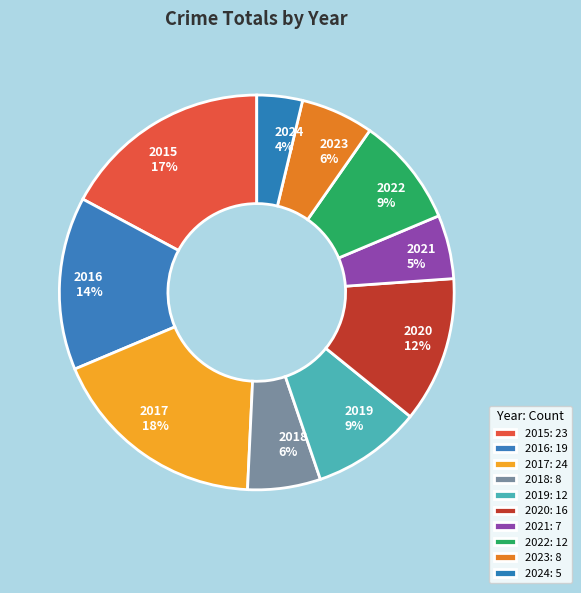

To the nearest percent, what is the combined percentage of 2021 and 2017?

23%